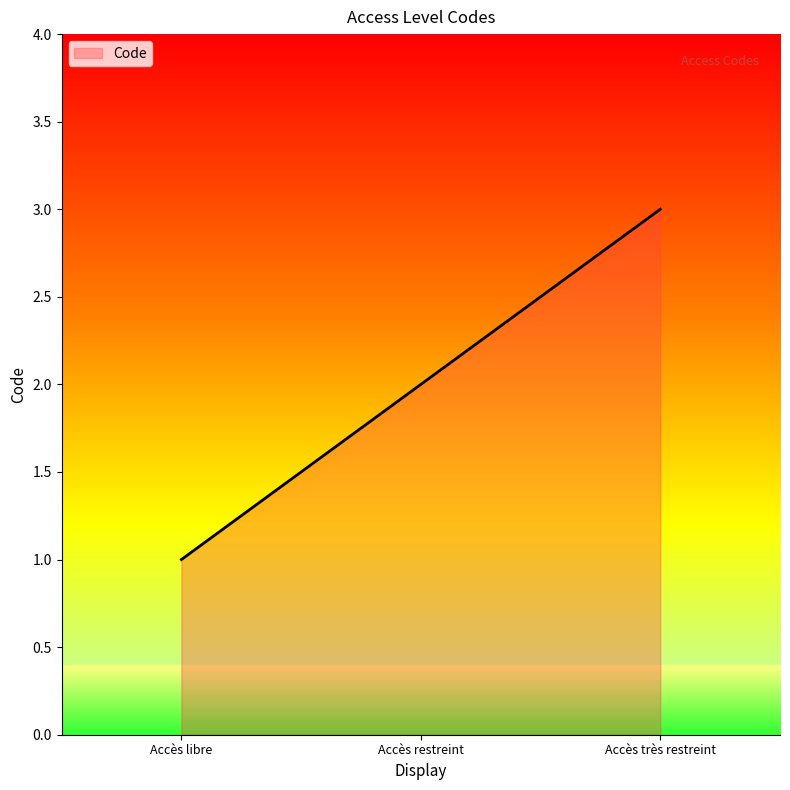

How many values are between 1 and 3?

3